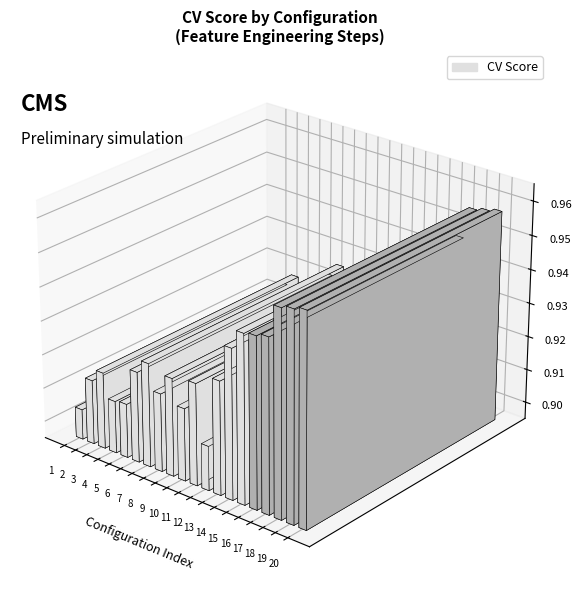

Does the chart contain stacked bars?

No